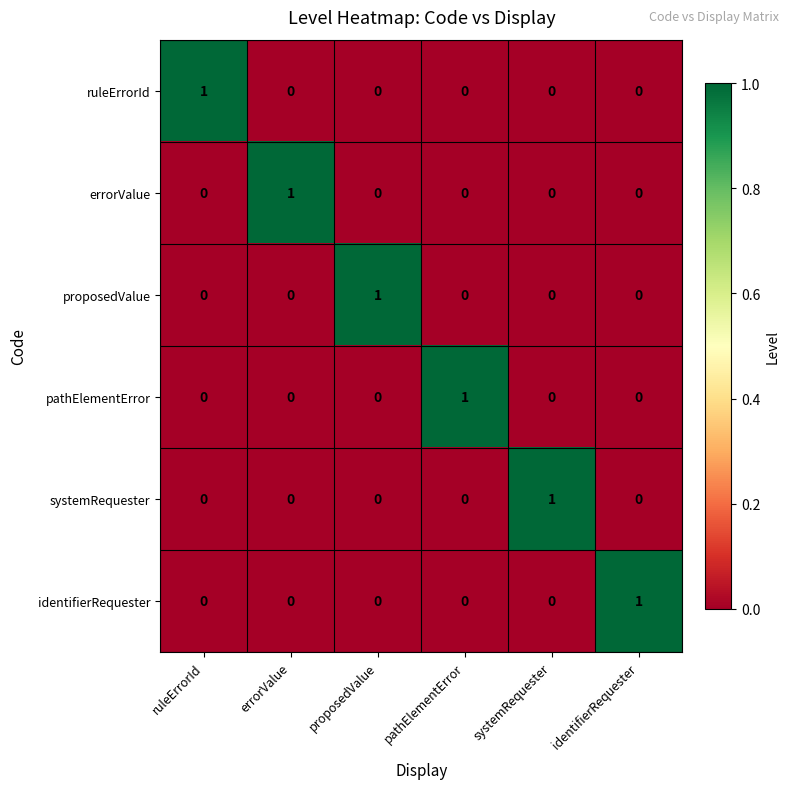

How many systemRequester values are between 0 and 1?

6